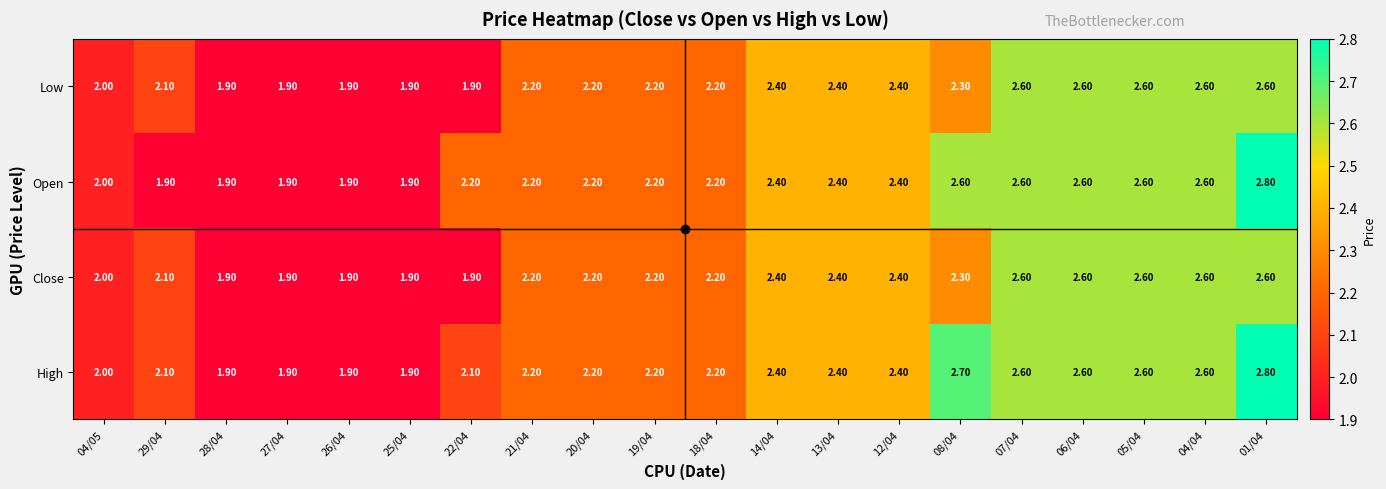

What is the total value across all series at 18/04?

8.8